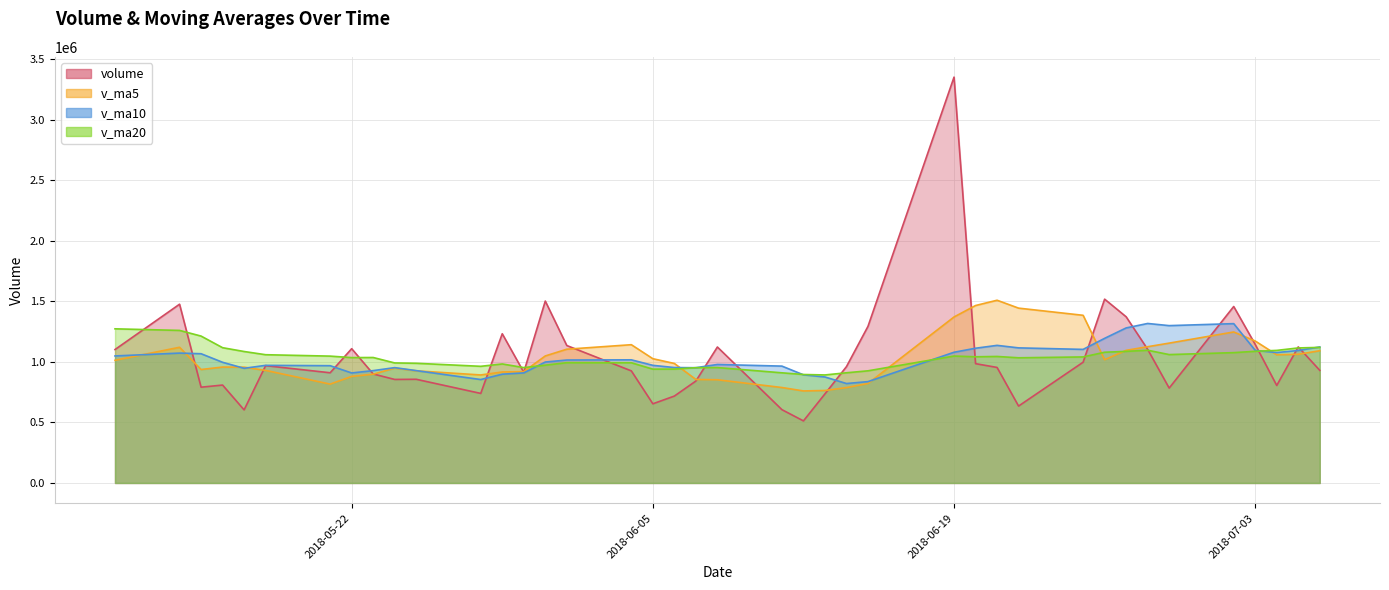

Which label corresponds to the smallest value in the chart?

2018-06-12